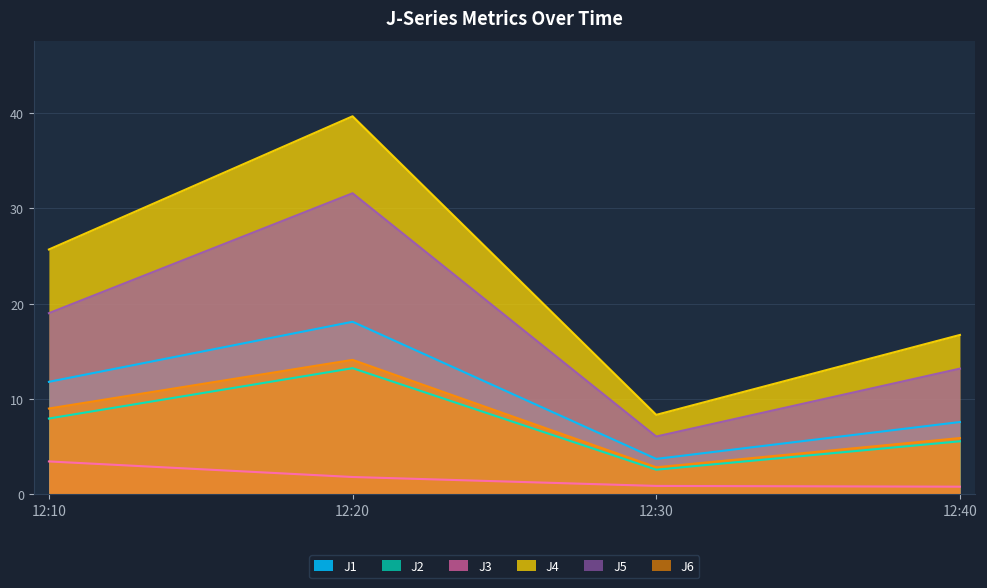

What is the average value of the J4 series?

22.6